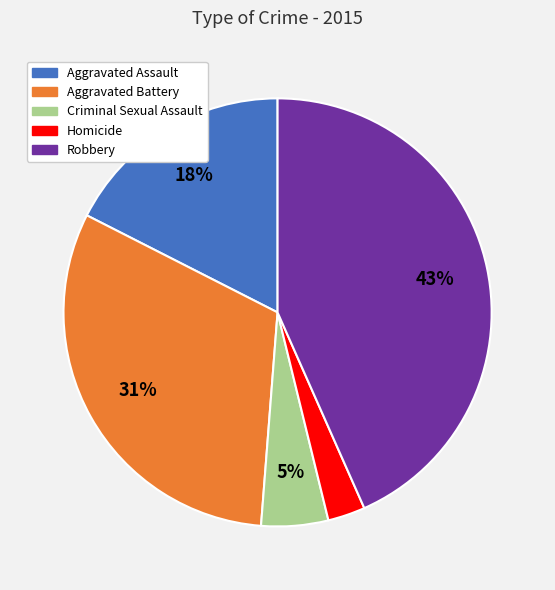

Between Criminal Sexual Assault and Homicide, which is larger?

Criminal Sexual Assault